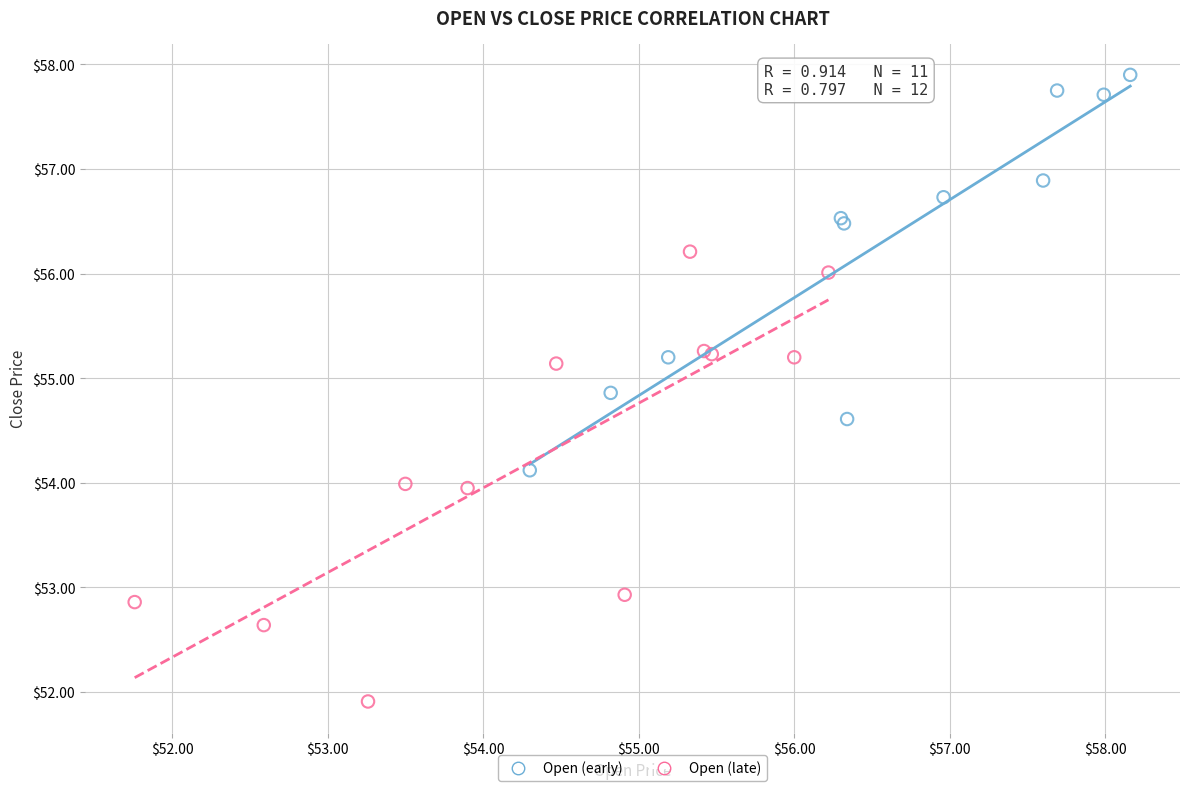

Which series contains the highest Y value?

Open (early)